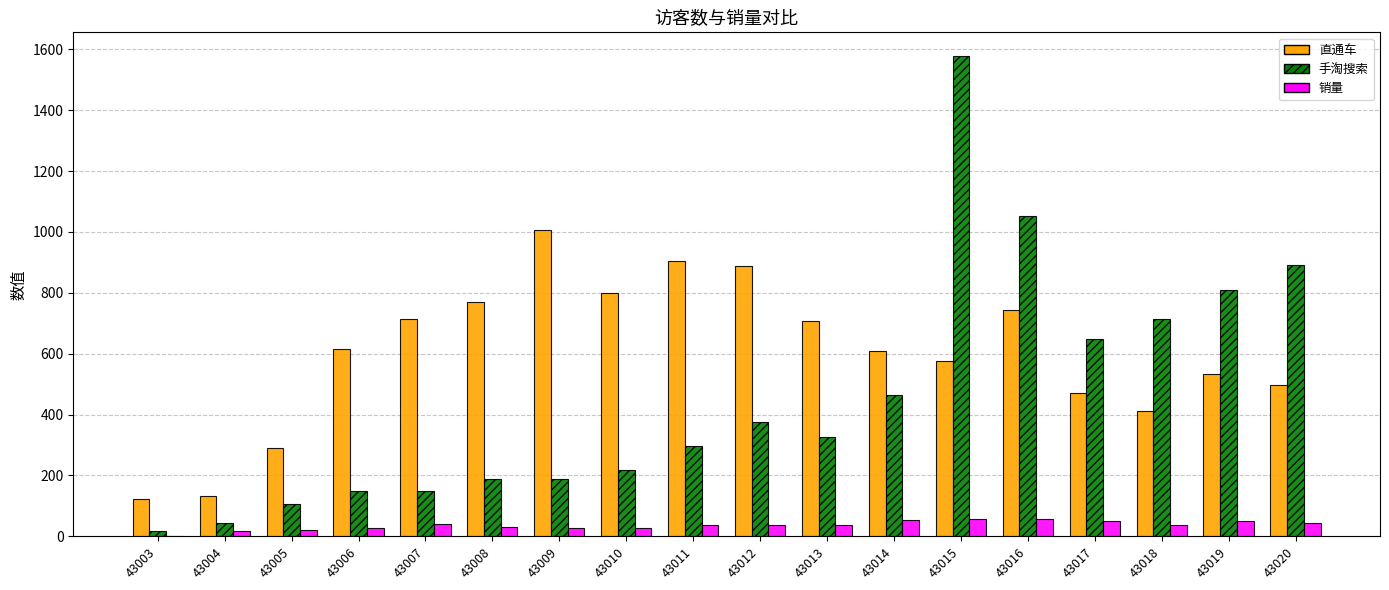

What is the maximum value shown in the chart?

1577